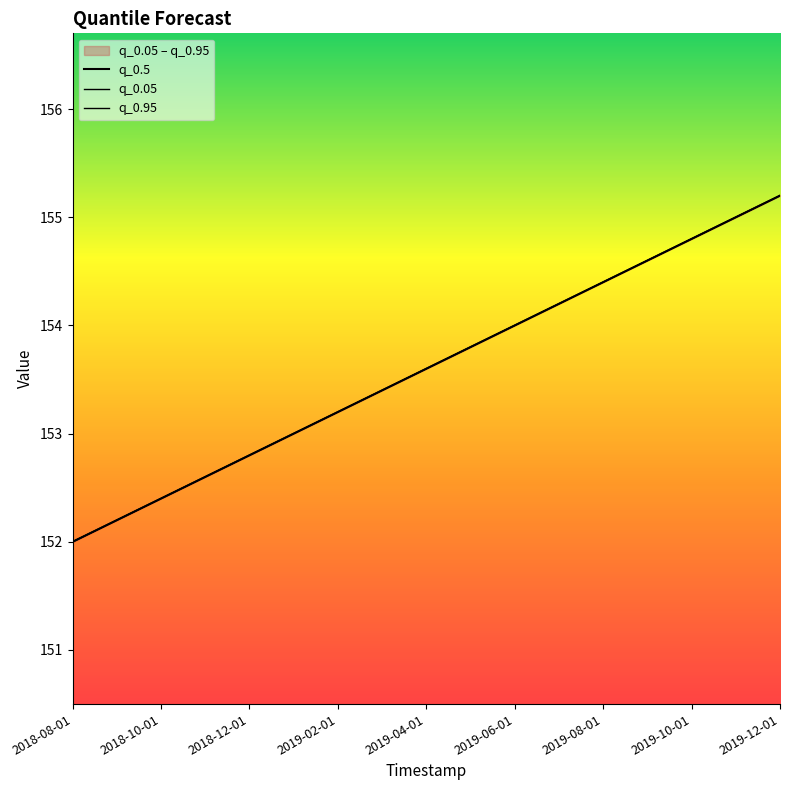

Which series has the largest range (max minus min)?

q_0.5